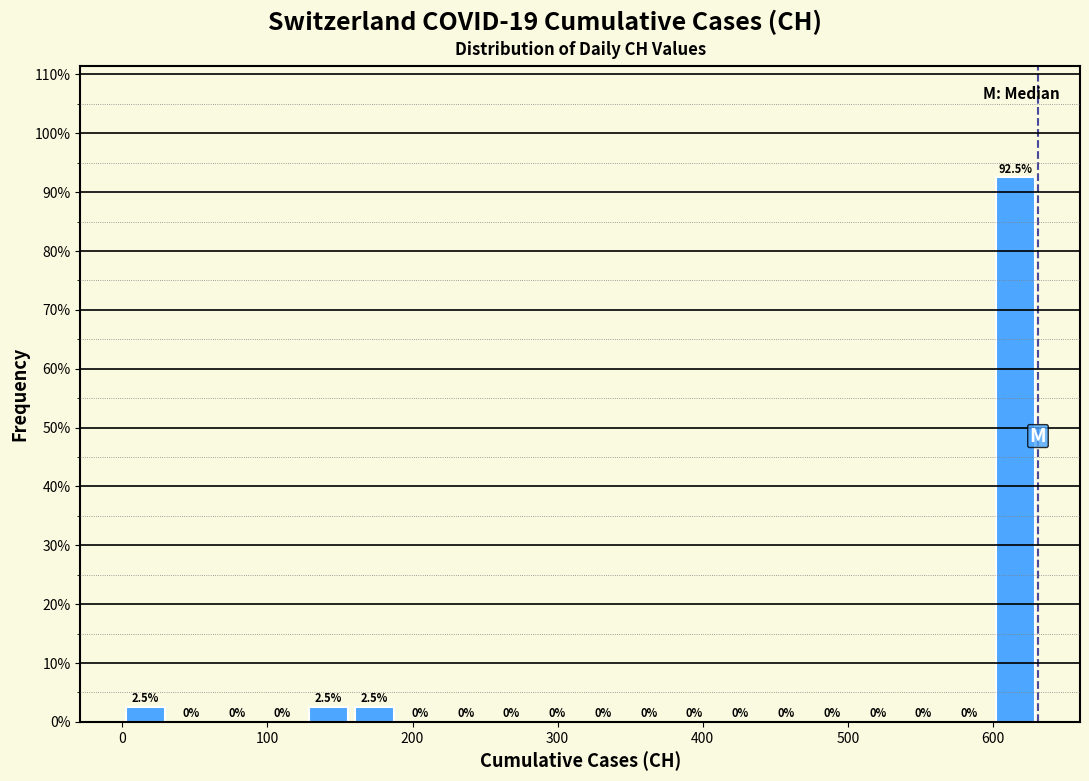

Read against the x-axis, roughly where is the centre of the tallest bar?

620